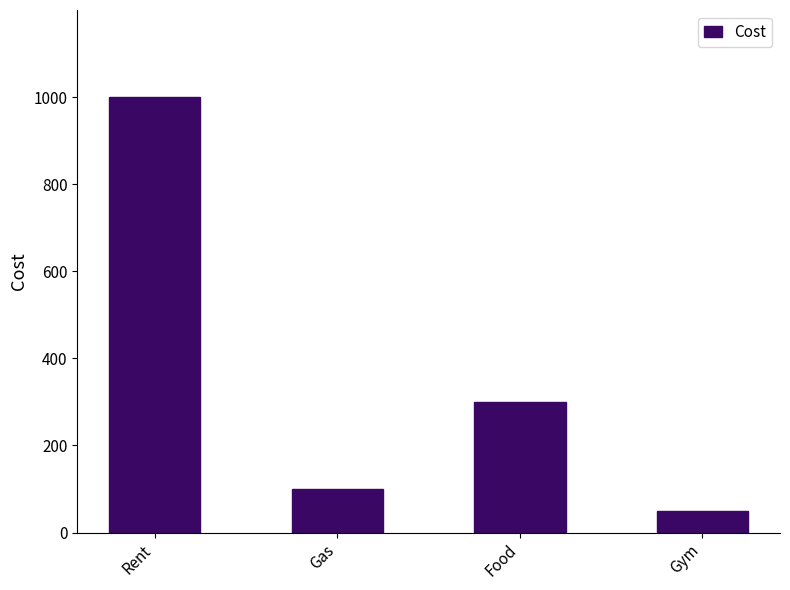

Rank the categories by value from lowest to highest.

Gym, Gas, Food, Rent